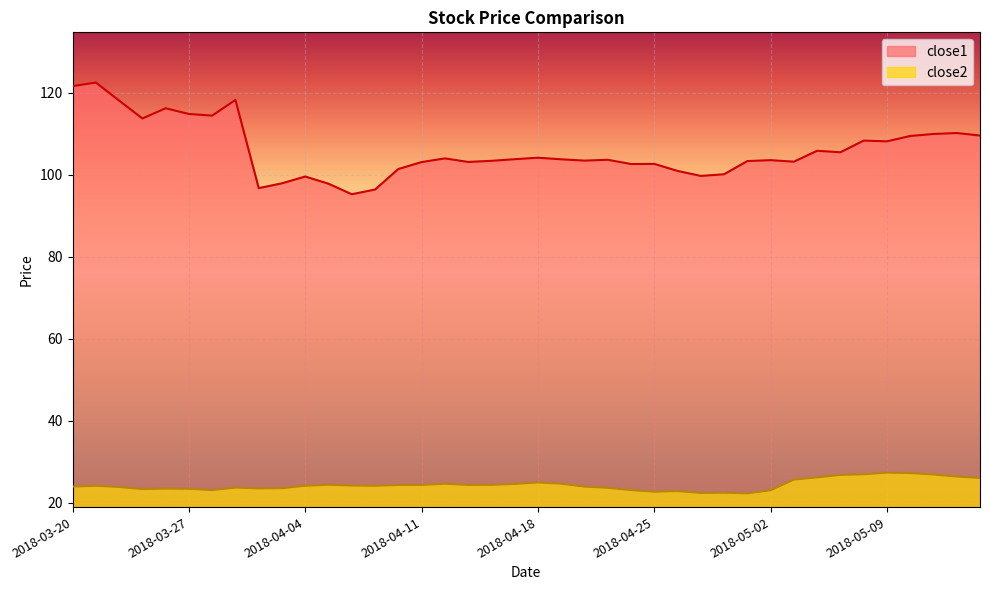

At which category does close2 reach its first local valley?

2018-03-23